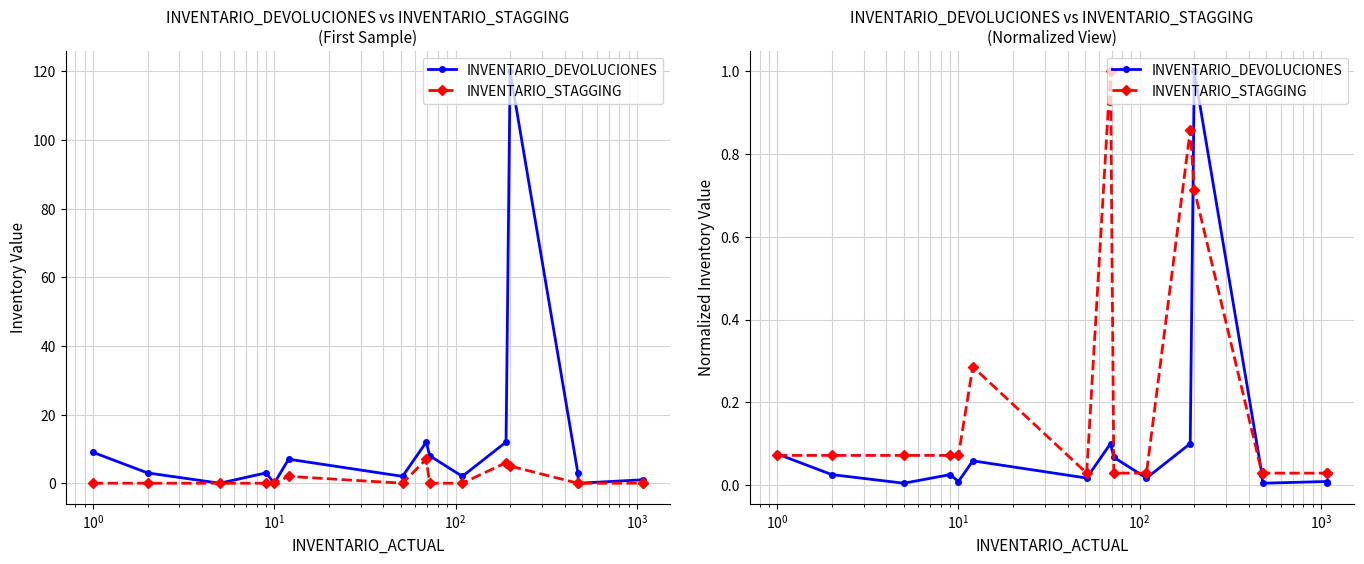

True or false: INVENTARIO_STAGGING and INVENTARIO_DEVOLUCIONES cross at least once.

True